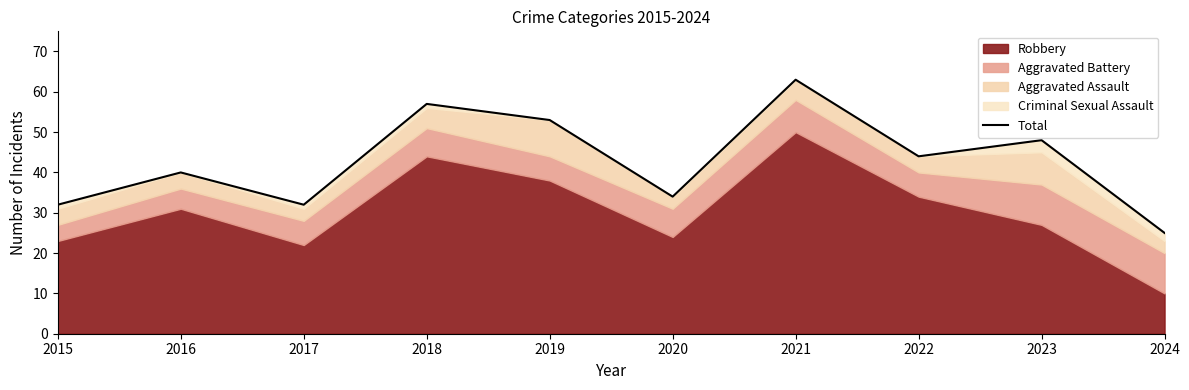

Reading right to left, extract all data points from this chart.

2024=25	2023=48	2022=44	2021=63	2020=34	2019=53	2018=57	2017=32	2016=40	2015=32